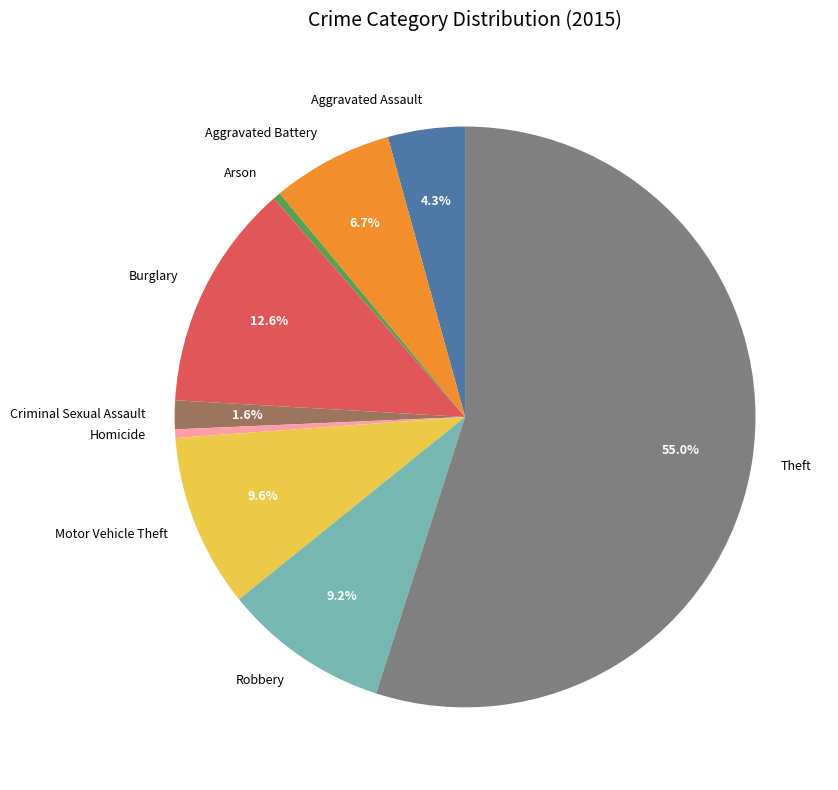

To the nearest percent, what is the average slice percentage?

11%